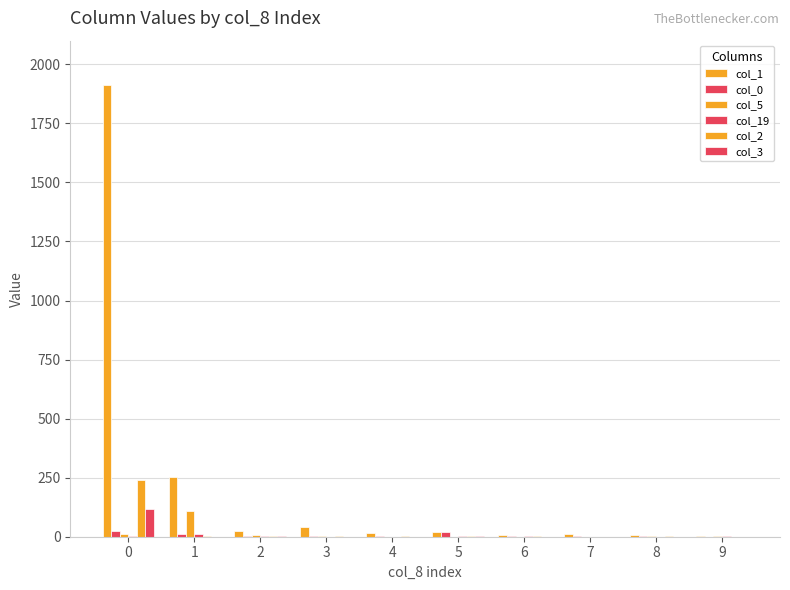

How many distinct data groups are displayed?

6